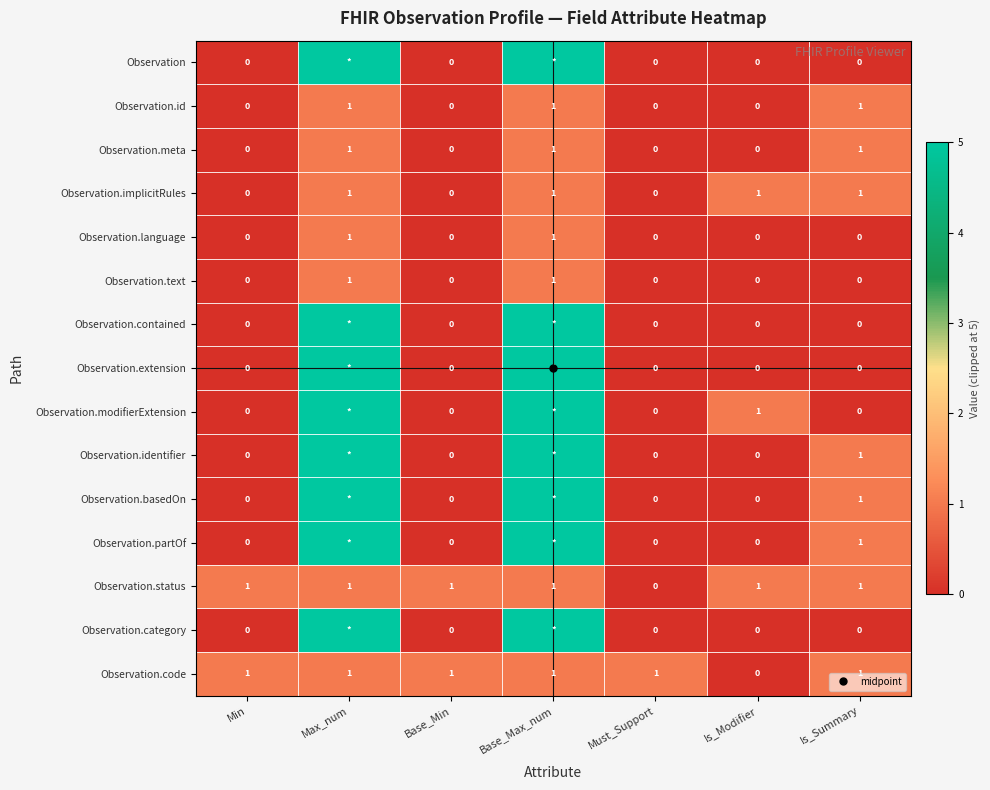

Is it true that Observation.language equals 1 at Base_Max_num?

True